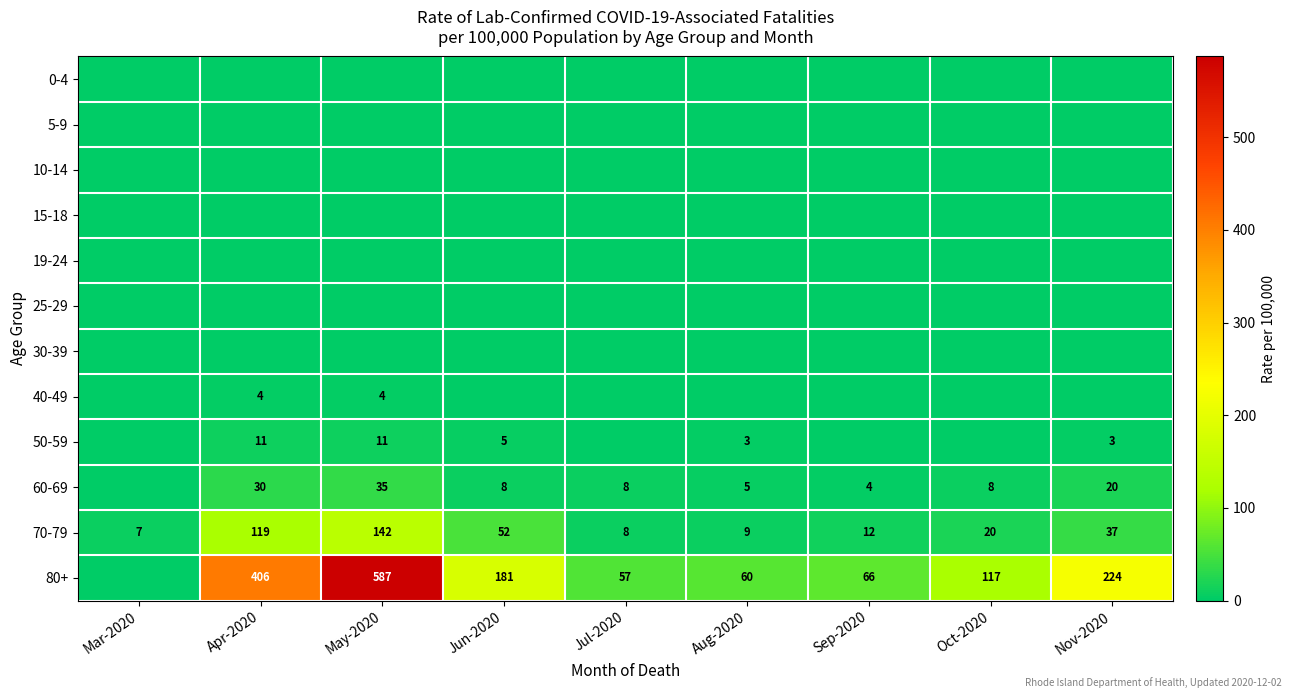

Which category has the highest value in the 70-79 series?

May-2020